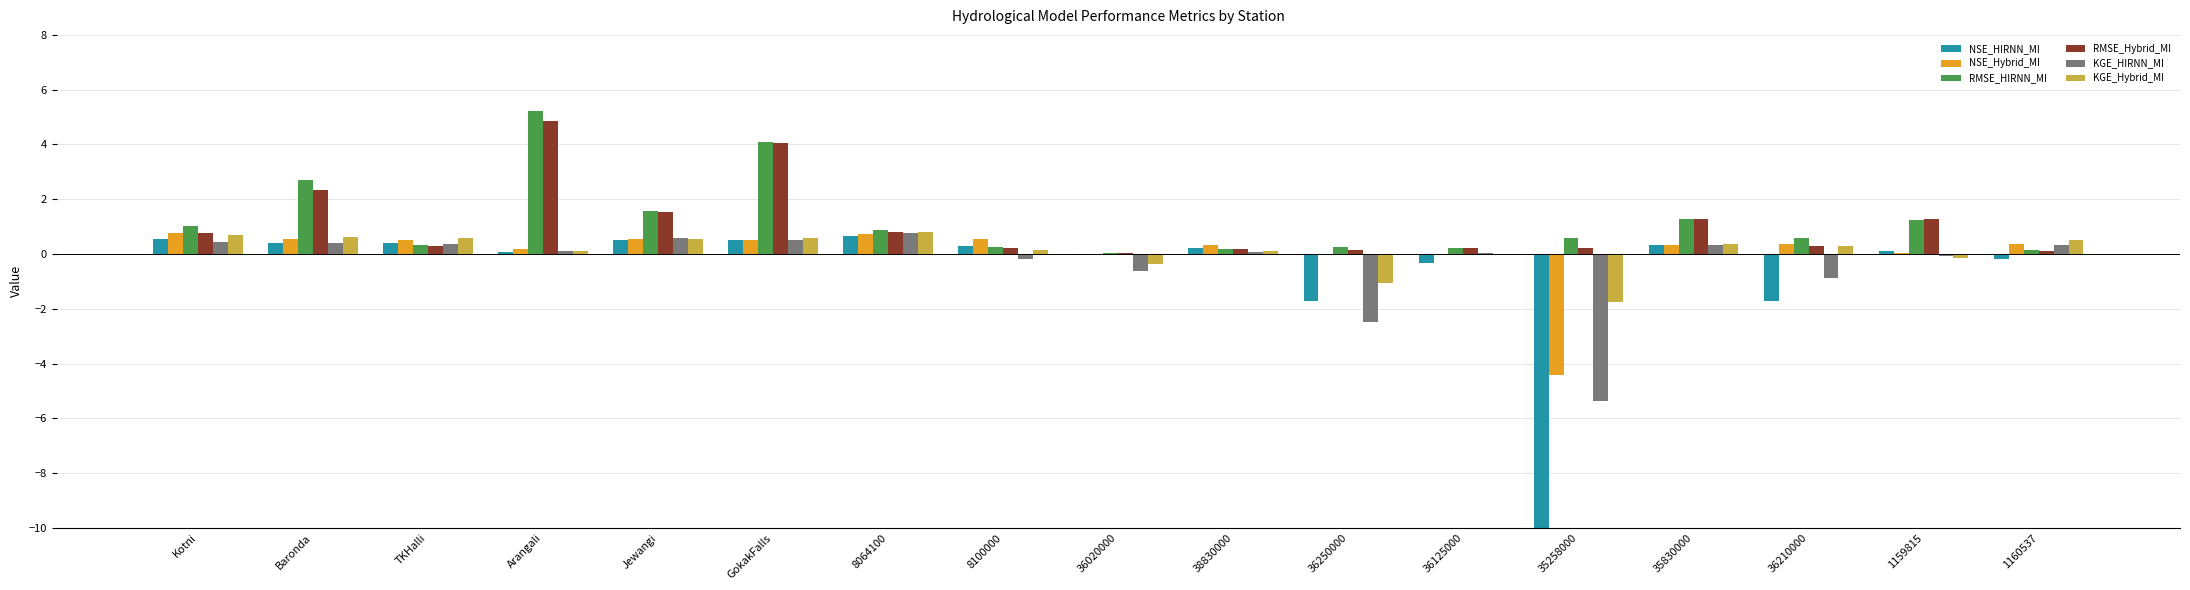

What is the minimum value shown in the chart?

-38.9